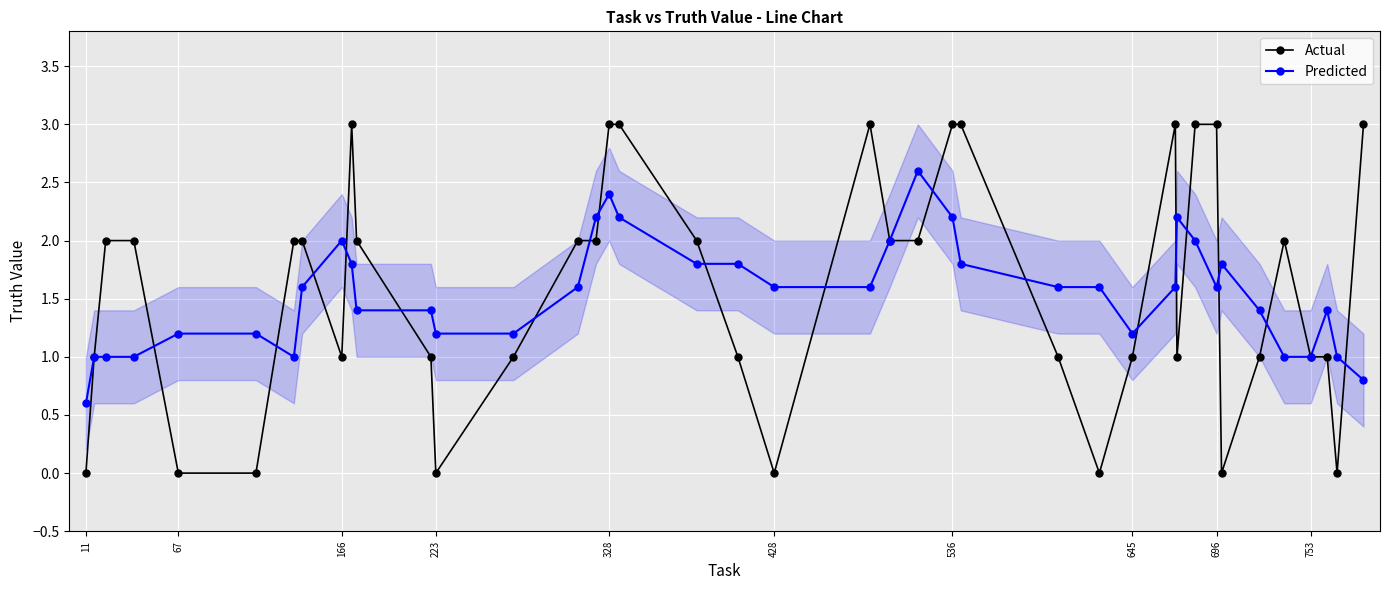

What is the lowest value of the Predicted series?

0.6